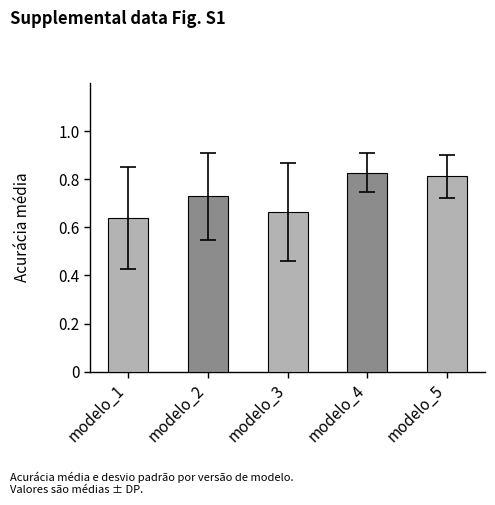

Count the number of categories in the chart.

5